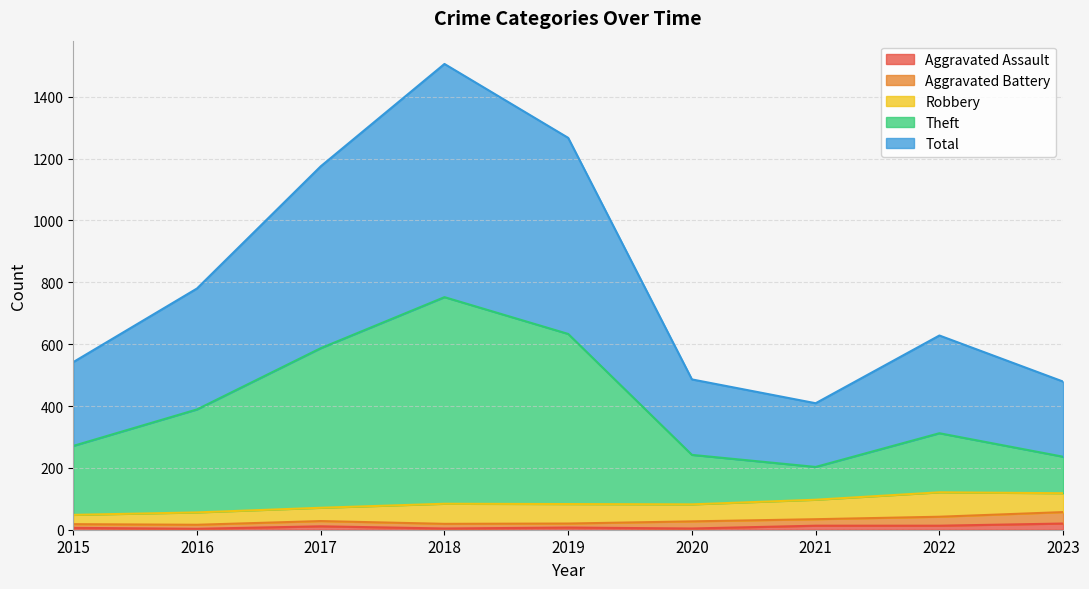

Which series has the largest total across all categories?

Total